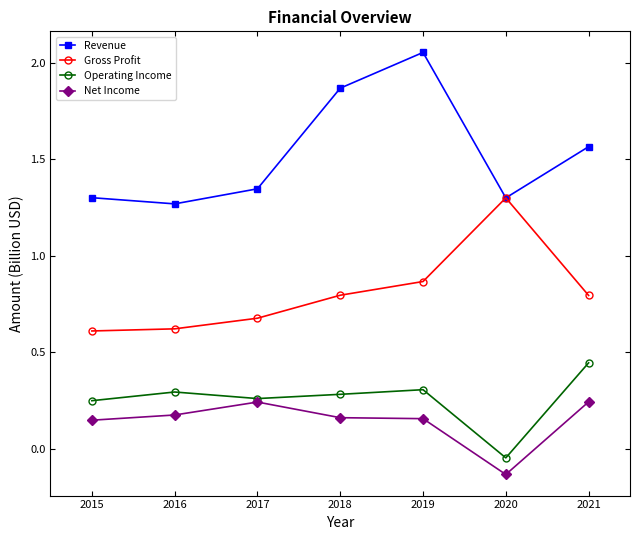

Which label corresponds to the largest value in the chart?

2019